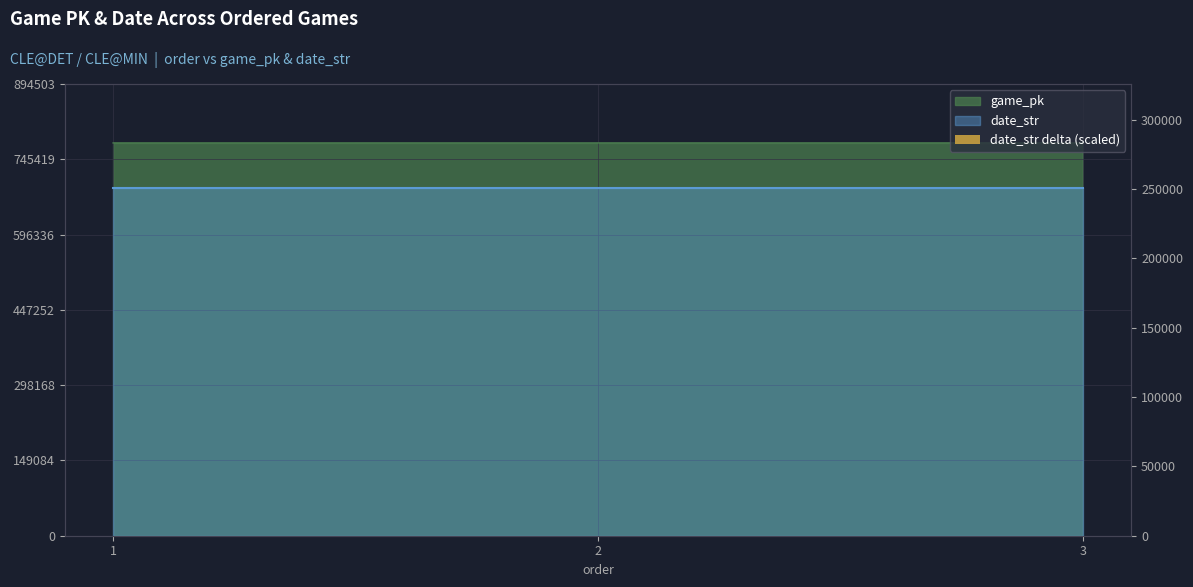

Which category has the lowest value across all series?

1